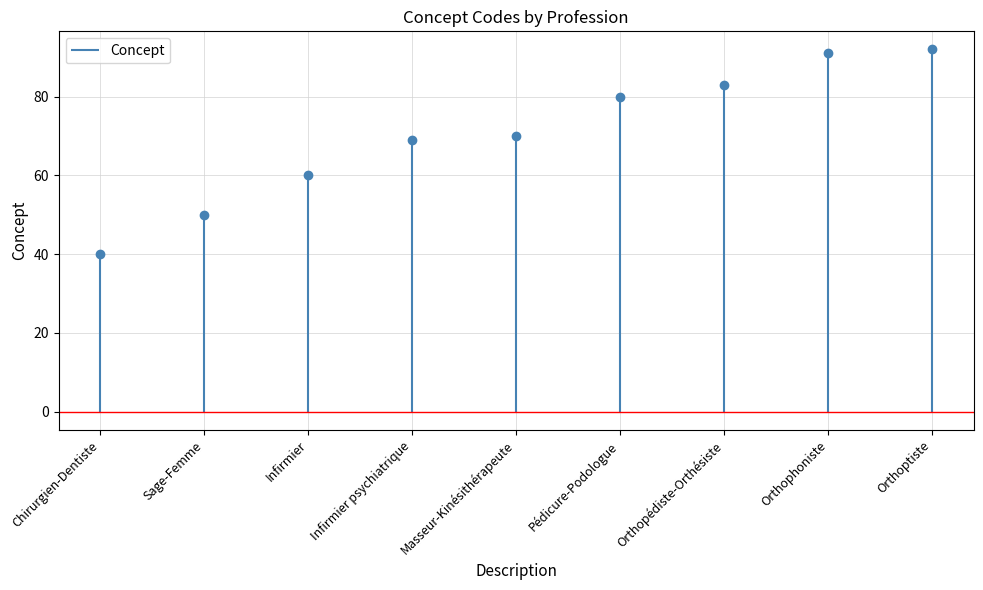

Rank the categories by value from lowest to highest.

Chirurgien-Dentiste, Sage-Femme, Infirmier, Infirmier psychiatrique, Masseur-Kinésithérapeute, Pédicure-Podologue, Orthopédiste-Orthésiste, Orthophoniste, Orthoptiste